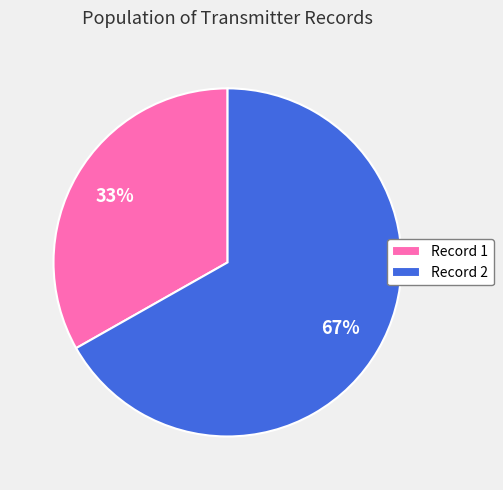

How many segments does this pie chart have?

2